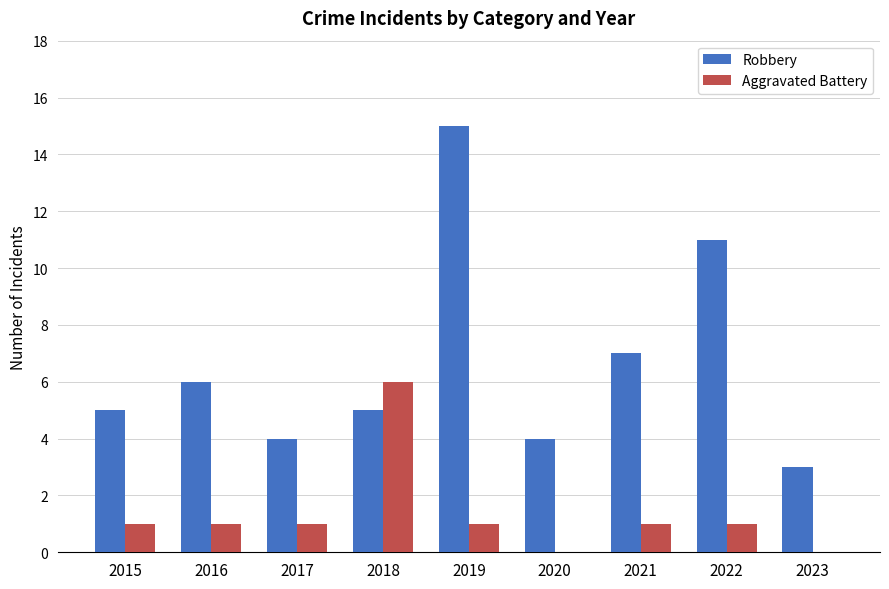

Between 2018 and 2023, which series saw the biggest shift?

Aggravated Battery